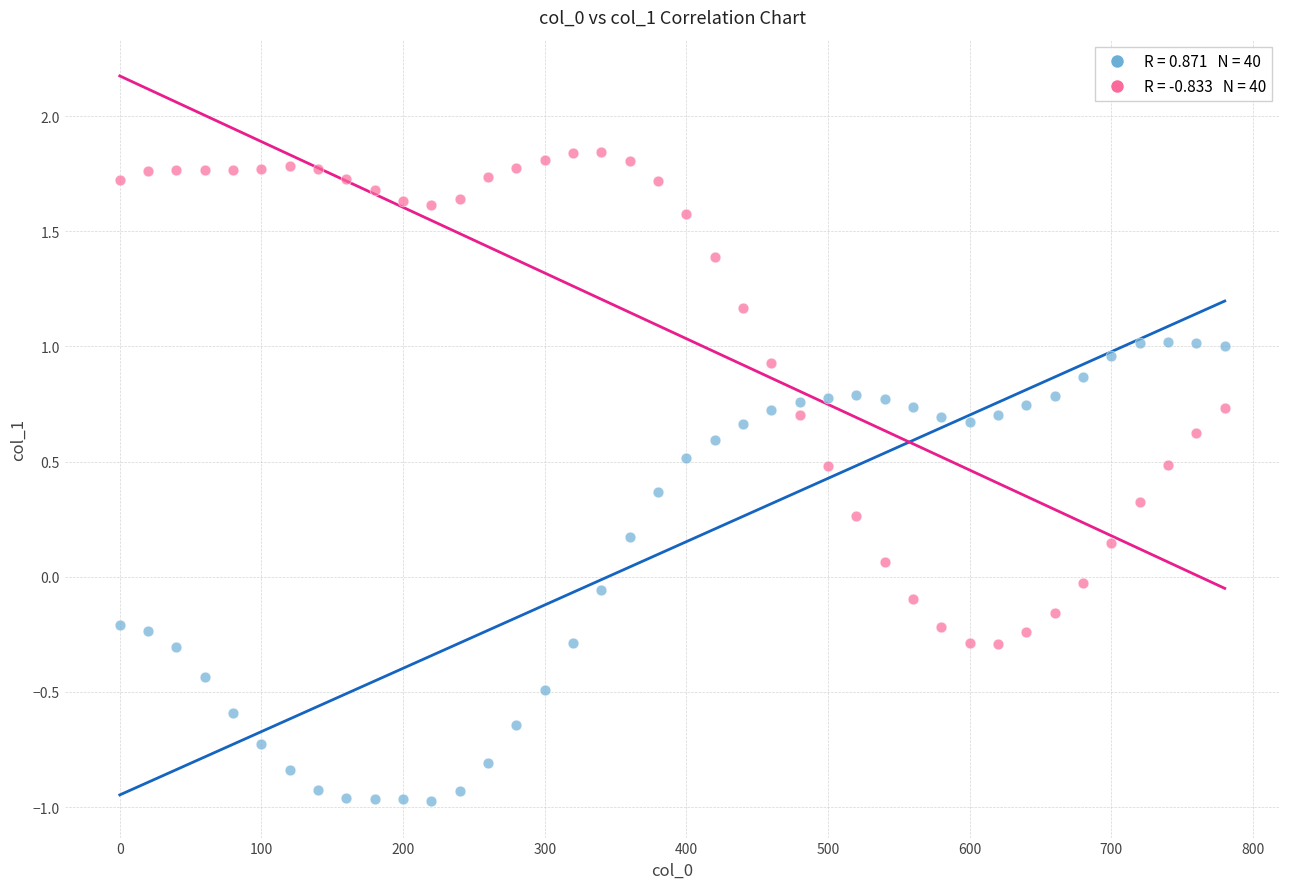

Across all data points, what is the range of X values (max minus min)?

780.0